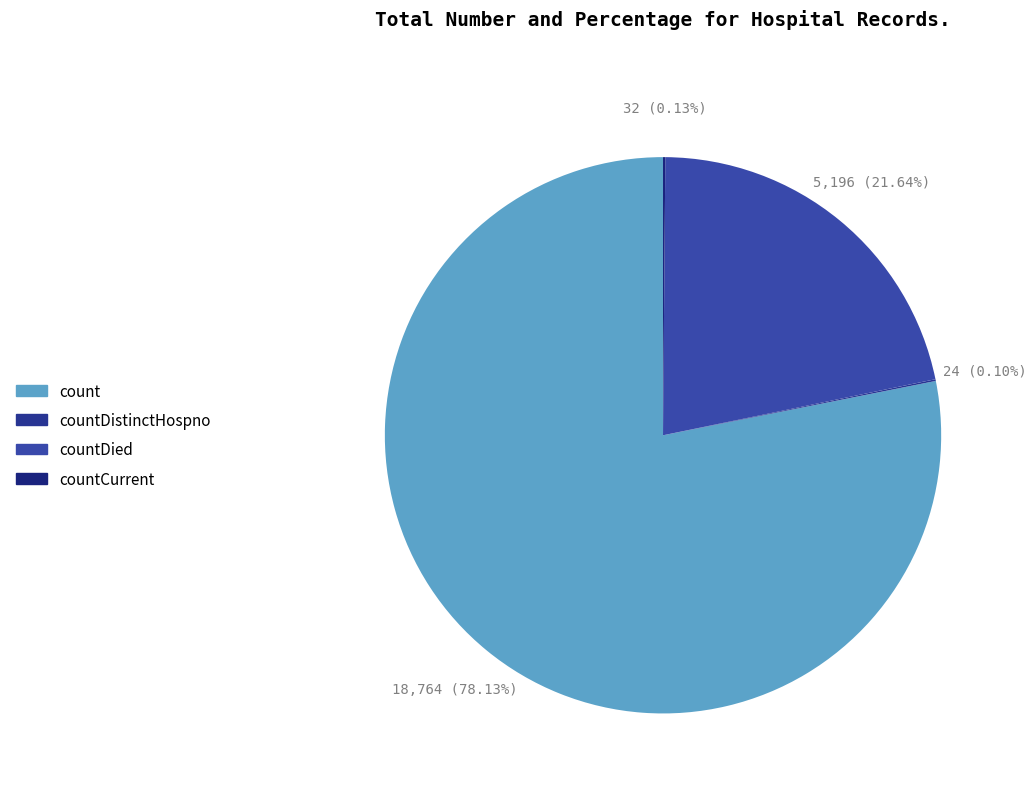

To the nearest percent, what is the average slice percentage?

25%